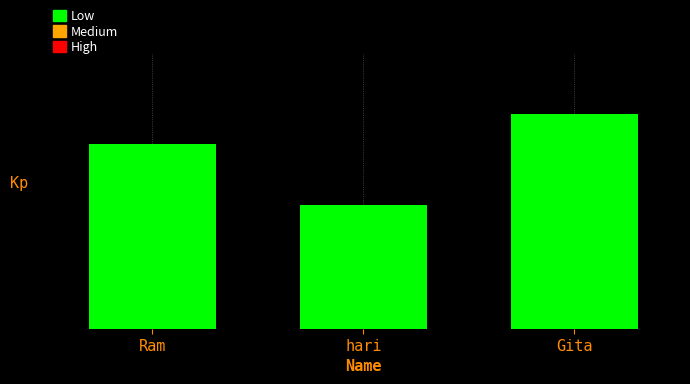

At which category does the chart reach its minimum across all series?

hari